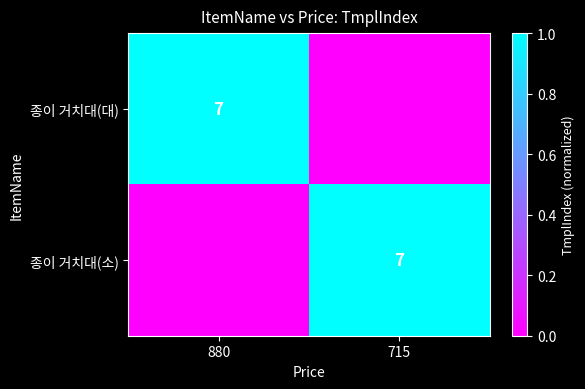

The 종이 거치대(소) series shows 2 at 715. True or false?

False